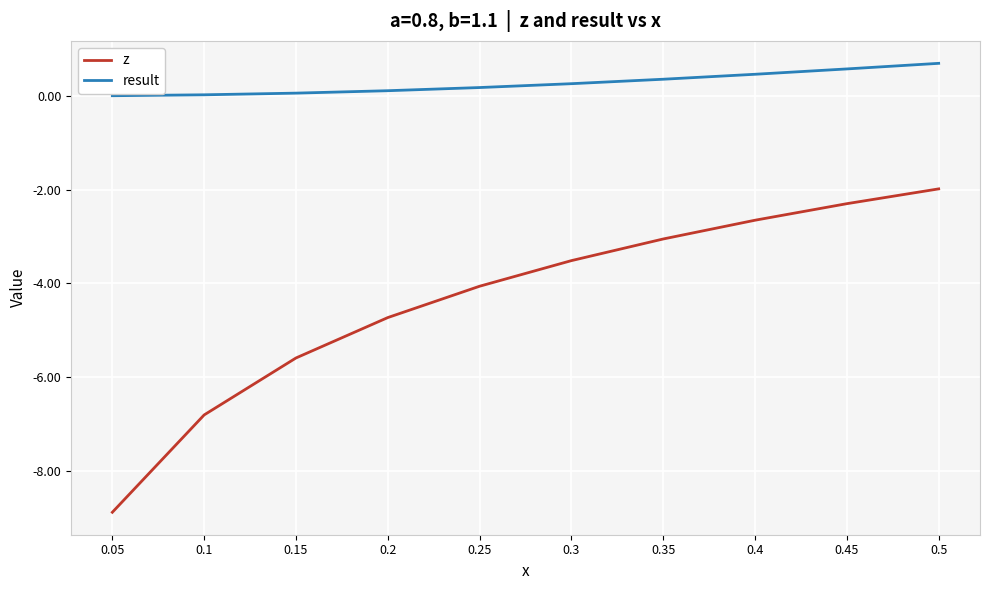

At 0.15, list the series in order from largest to smallest.

result, z